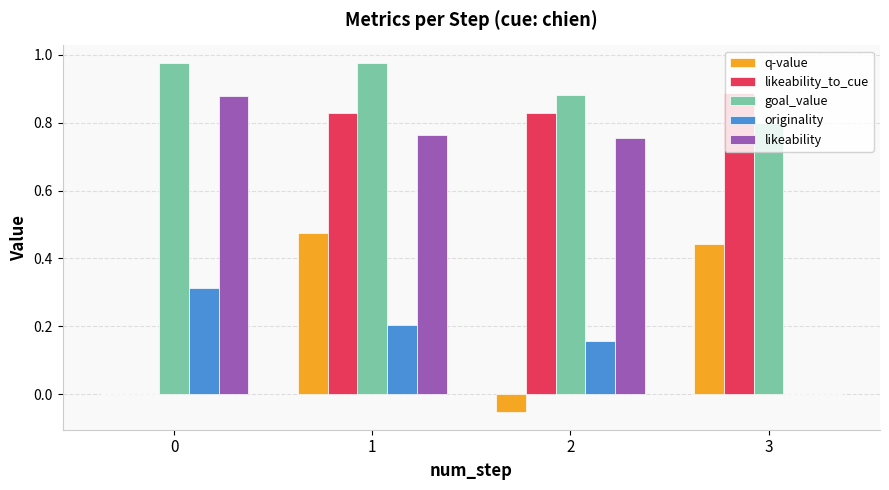

Is it true that q-value equals 0.0 at 0?

True